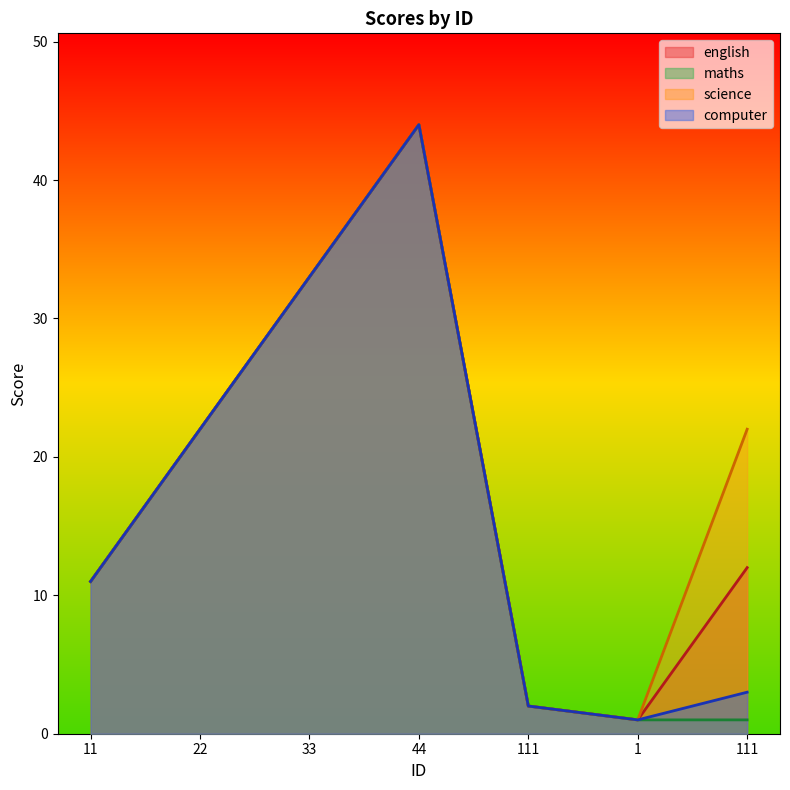

Which series has the largest total across all categories?

science